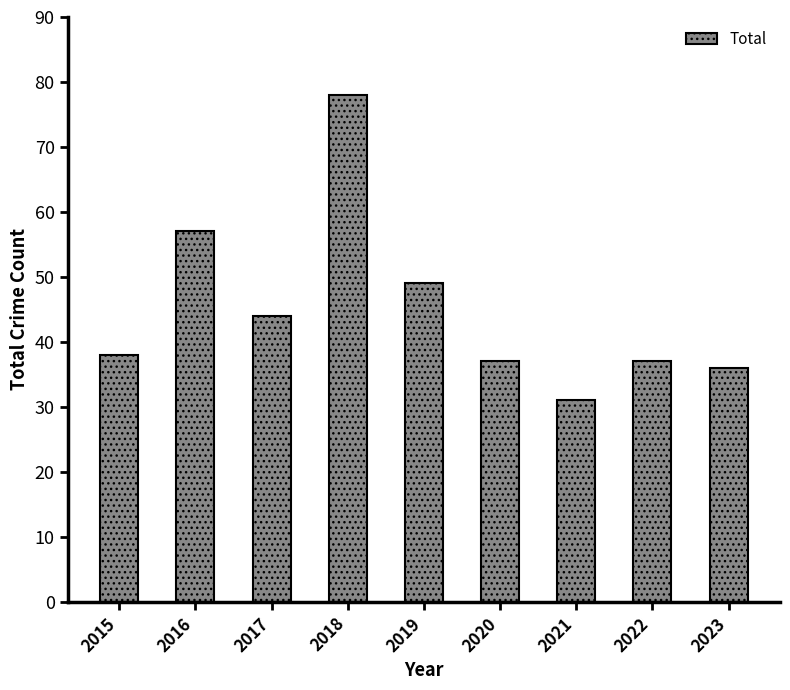

The value at 2018 is 78. True or false?

True